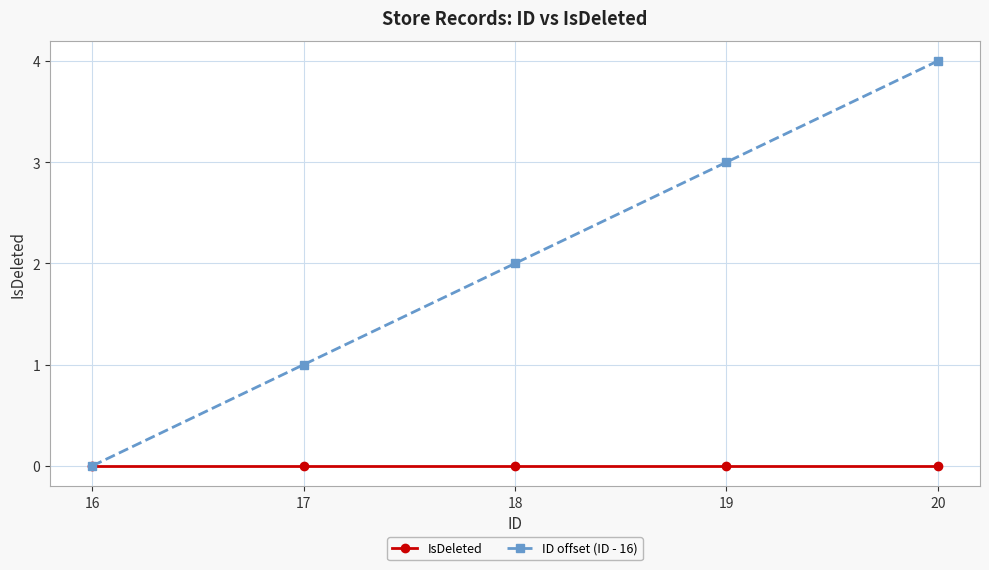

Count the number of categories in the chart.

5